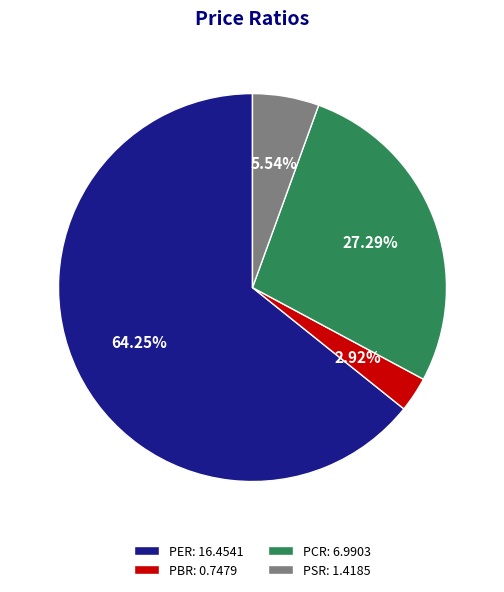

Which slice is the largest?

PER